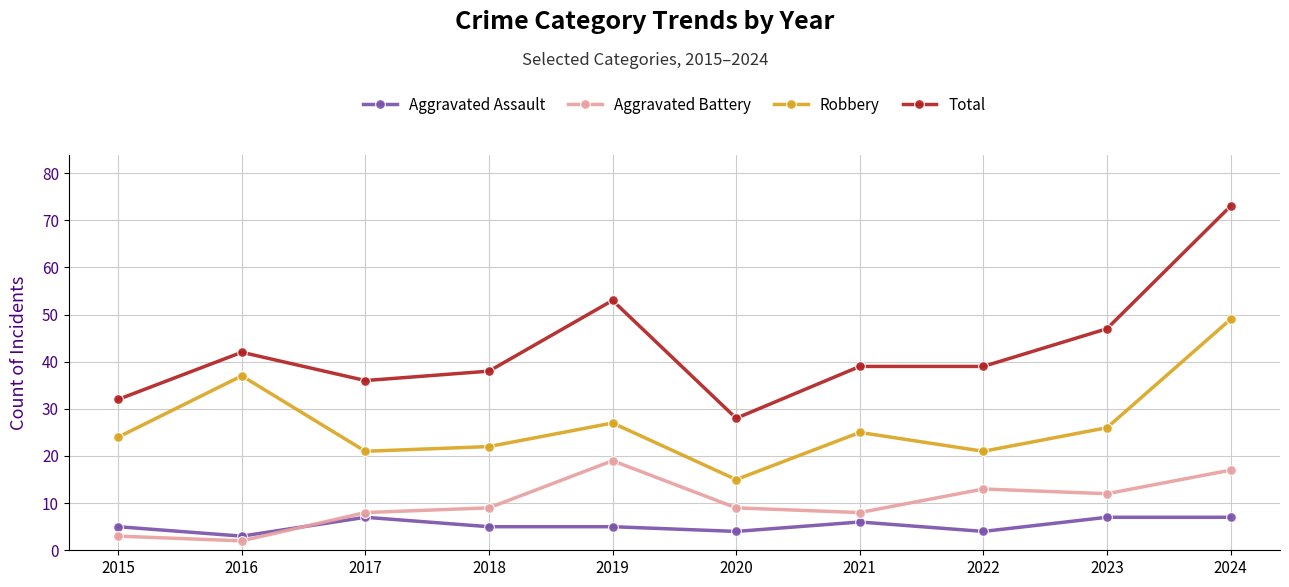

What is the difference between the second highest and minimum values in the Aggravated Battery series?

15